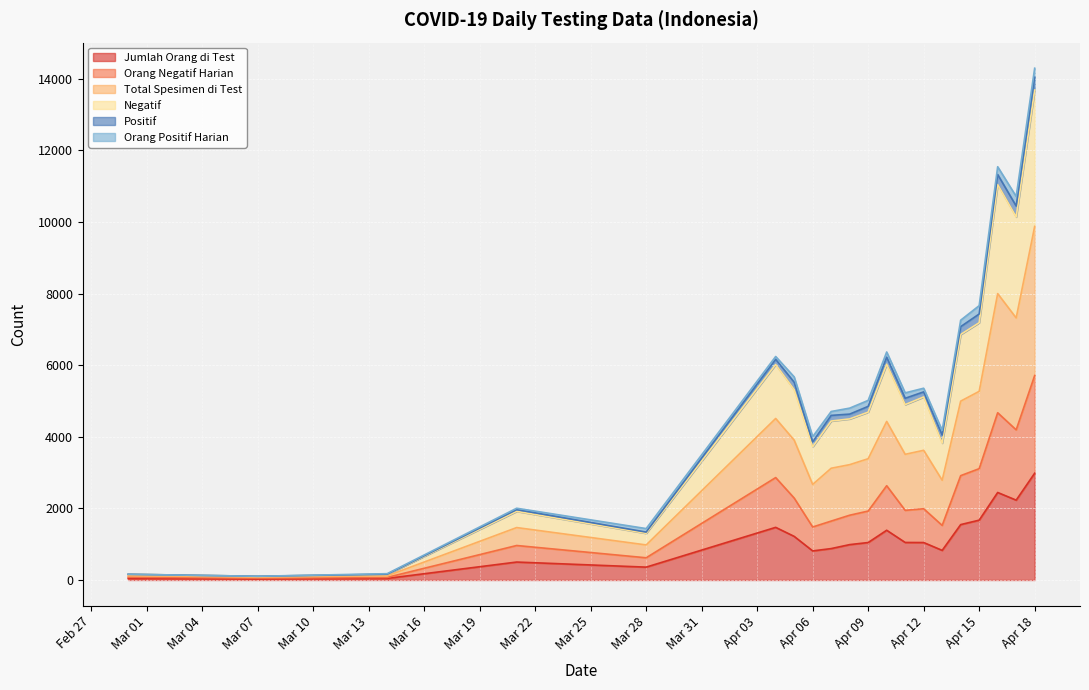

What is the maximum value for Jumlah Orang di Test?

2982